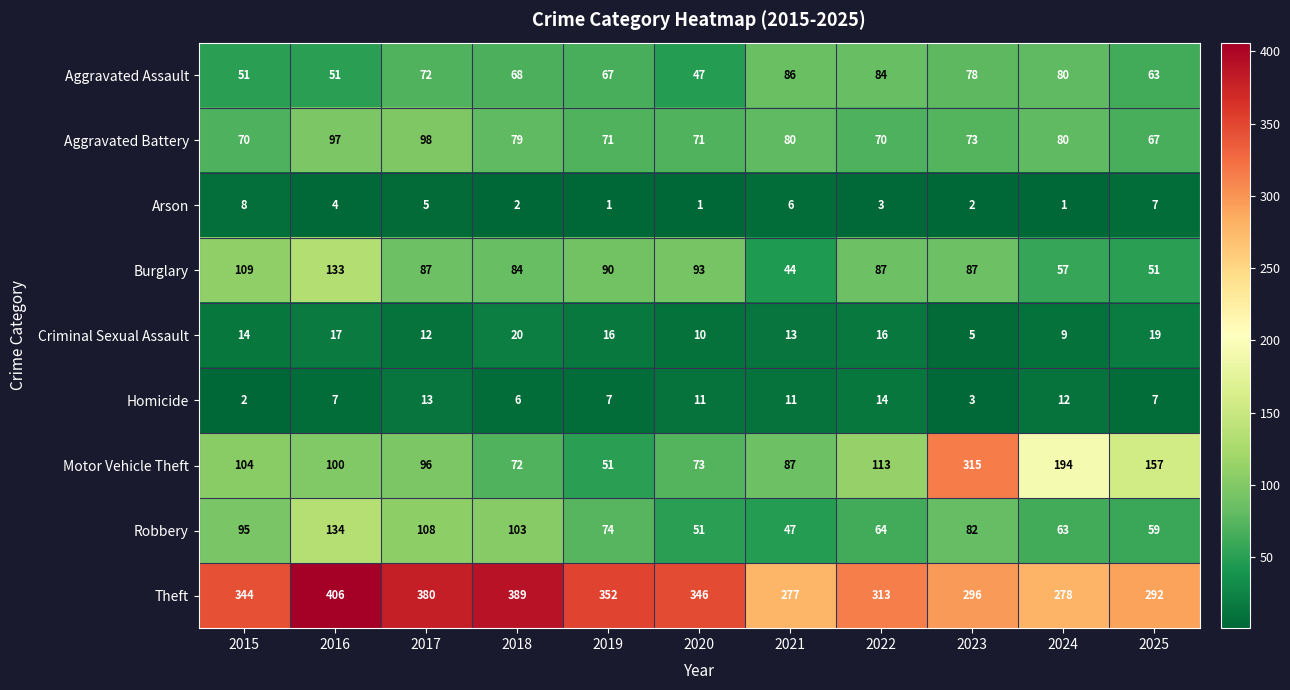

At which label is Motor Vehicle Theft closest to 183?

2024